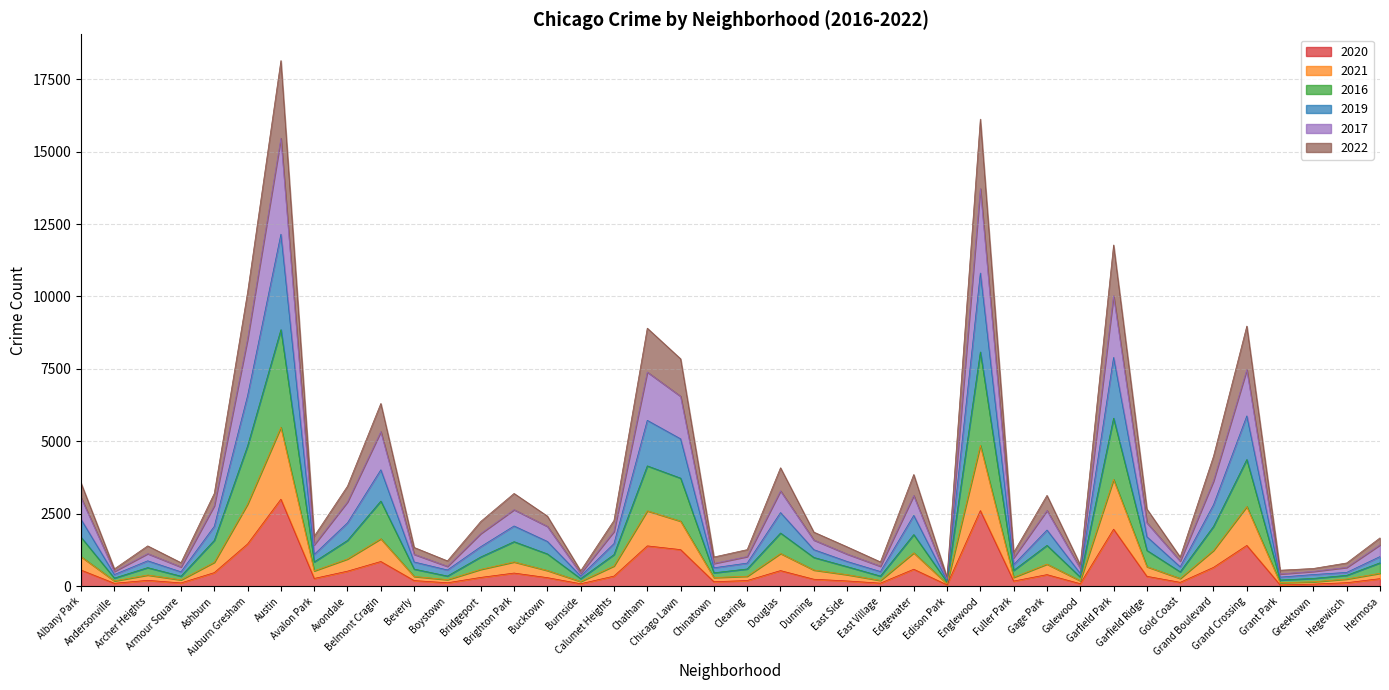

Which series has the widest spread of values?

2017